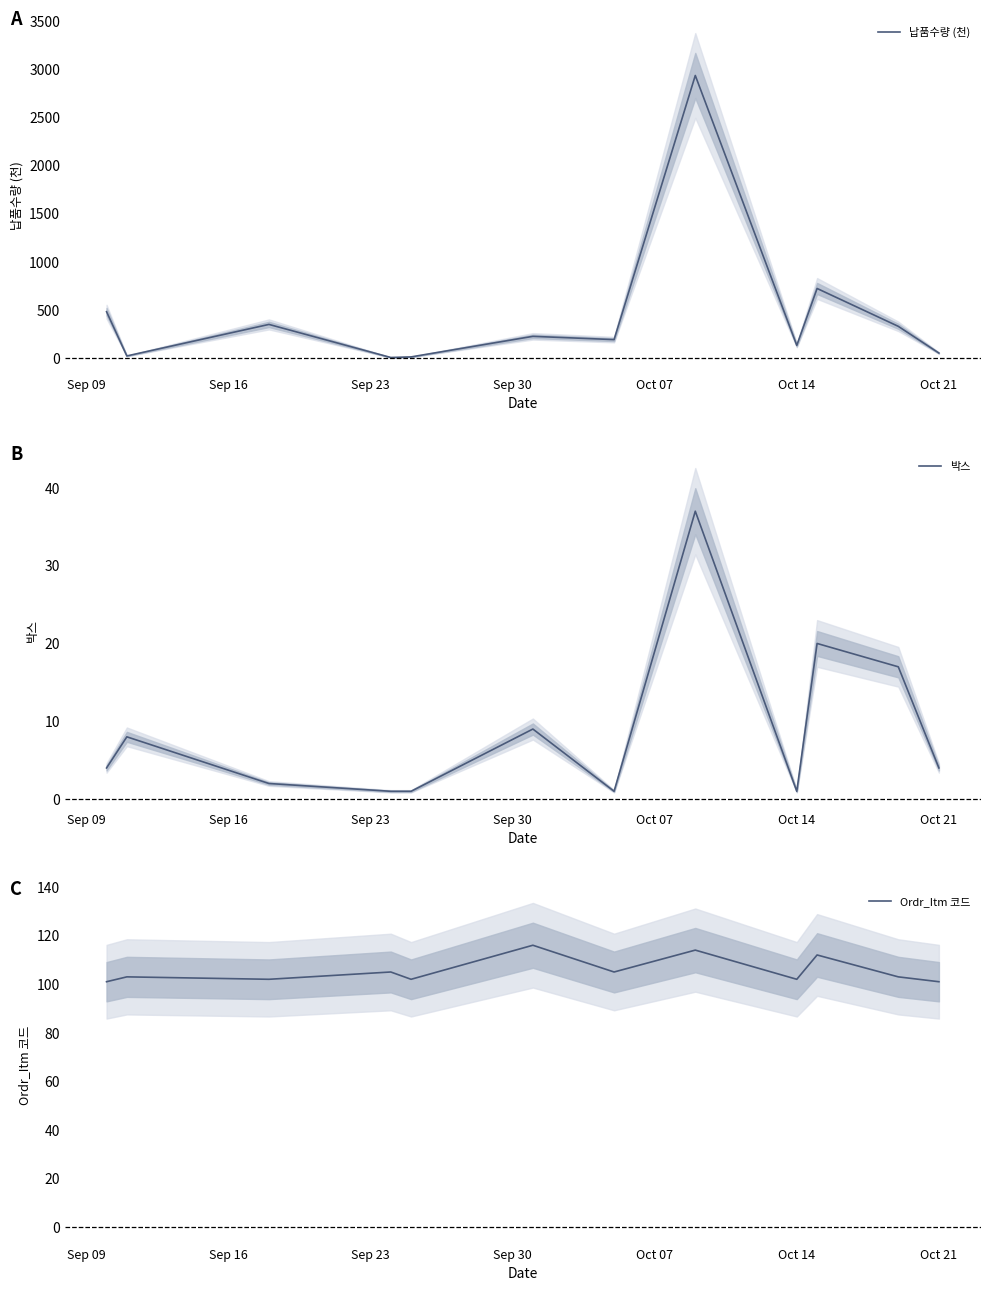

Between Sep 09 and 11, which series saw the biggest shift?

납품수량 (천)